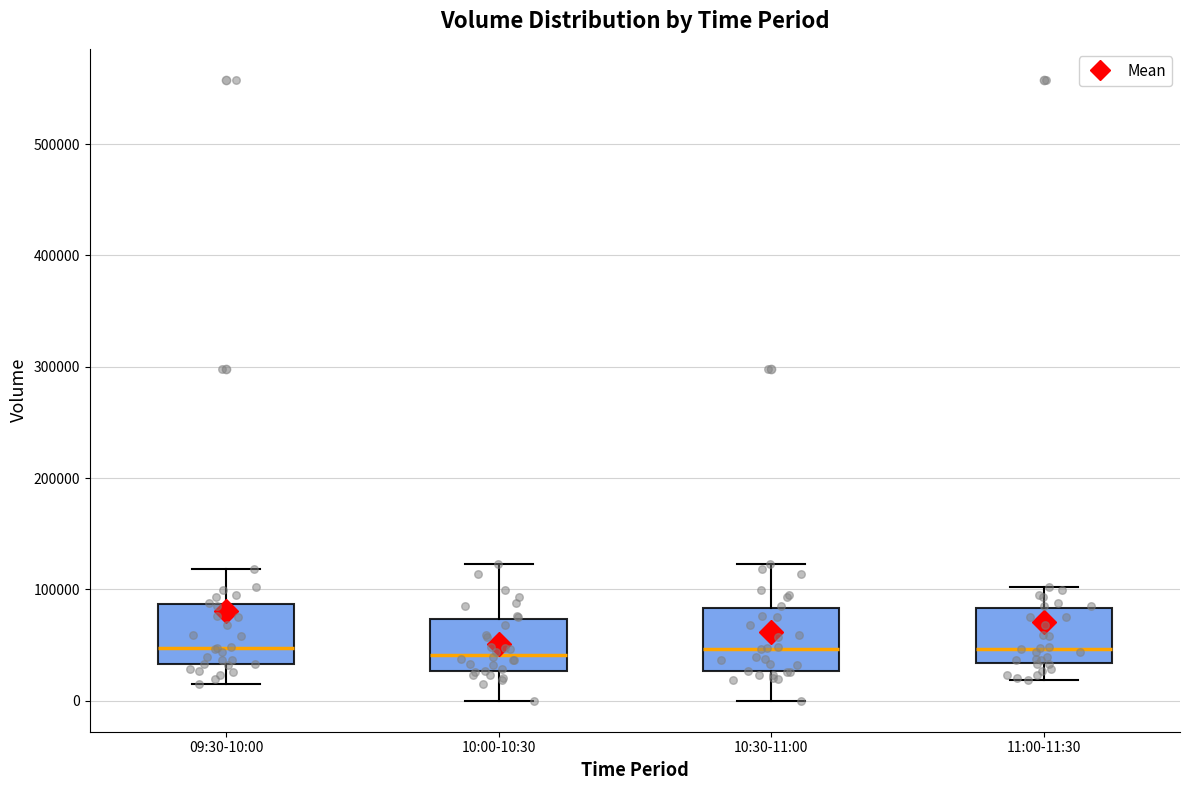

Where is the lower edge of the box for 10:00-10:30 on the y-axis? The values are not printed on the chart, so give them approximately, as read against the axis.

30000